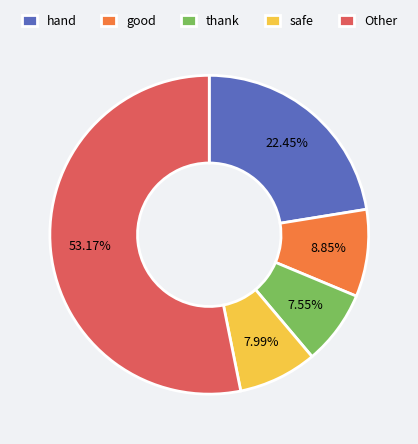

Which has a higher value, thank or hand?

hand